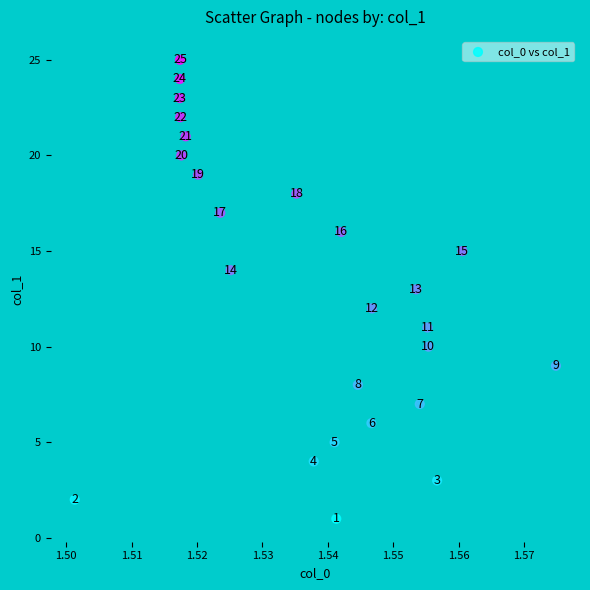

What Y value in the scatter plot is closest to 13?

13